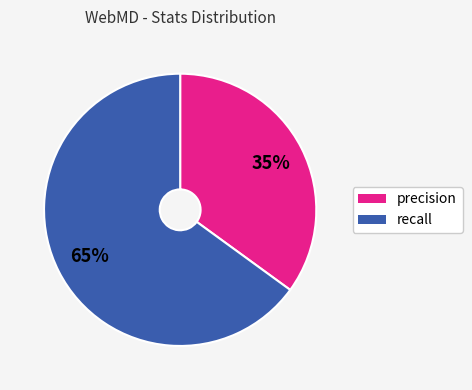

To the nearest percent, what is the average slice percentage?

50%